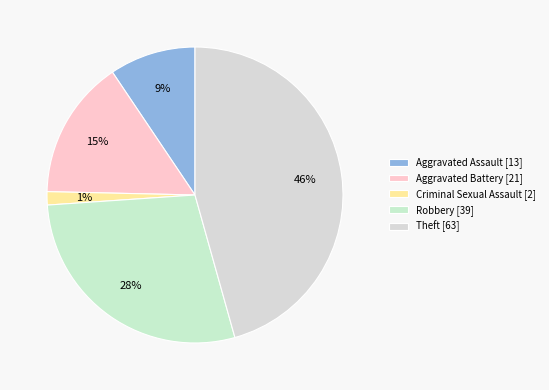

What percentage do Theft and Robbery together represent?

73.9%